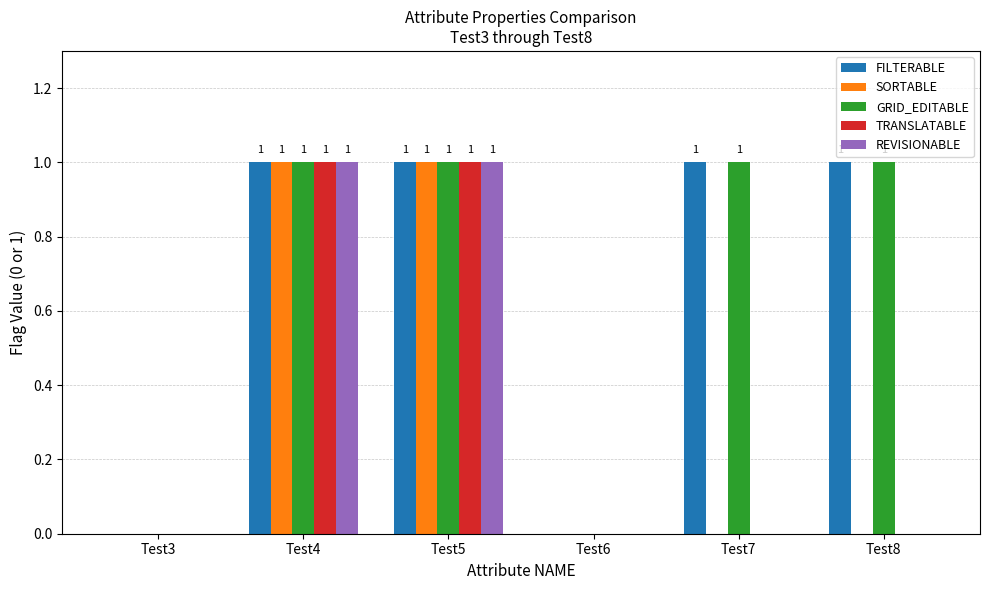

How many FILTERABLE values are between 0 and 1?

6